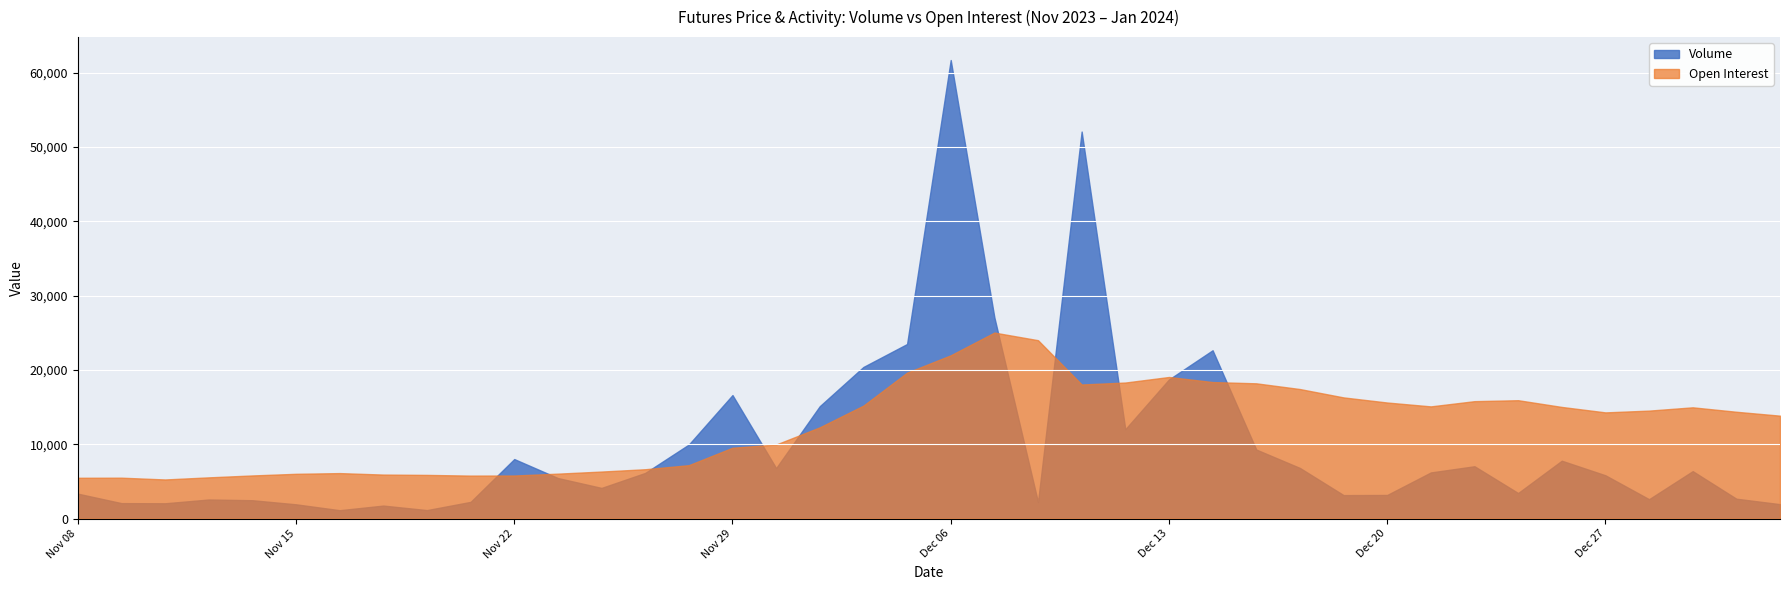

Which series has the largest total across all categories?

Open Interest